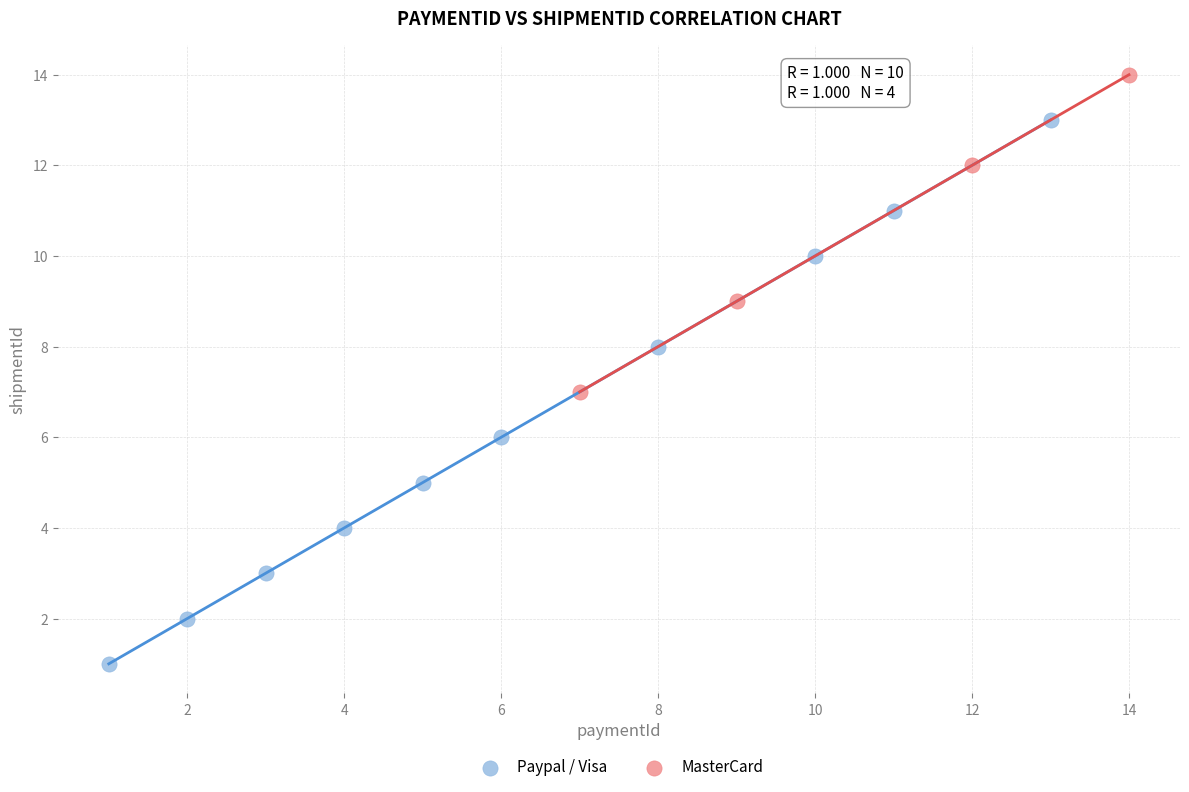

Which series reaches the minimum Y coordinate?

Paypal / Visa